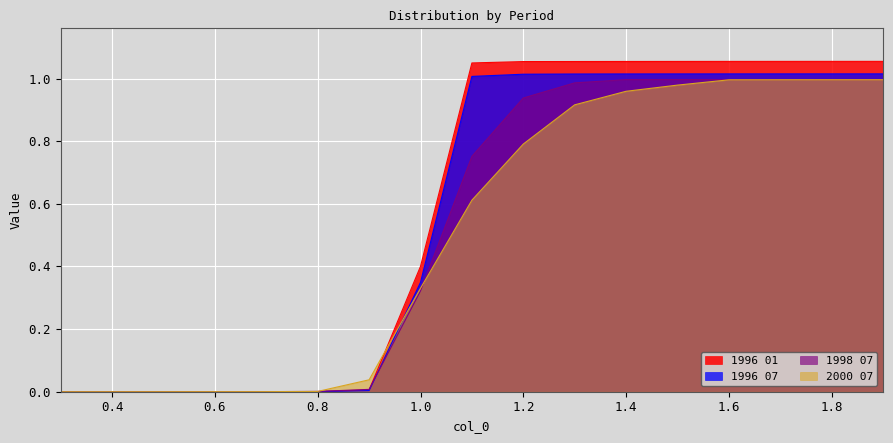

Between 0.5 and 1.0, which series saw the biggest shift?

1996 01